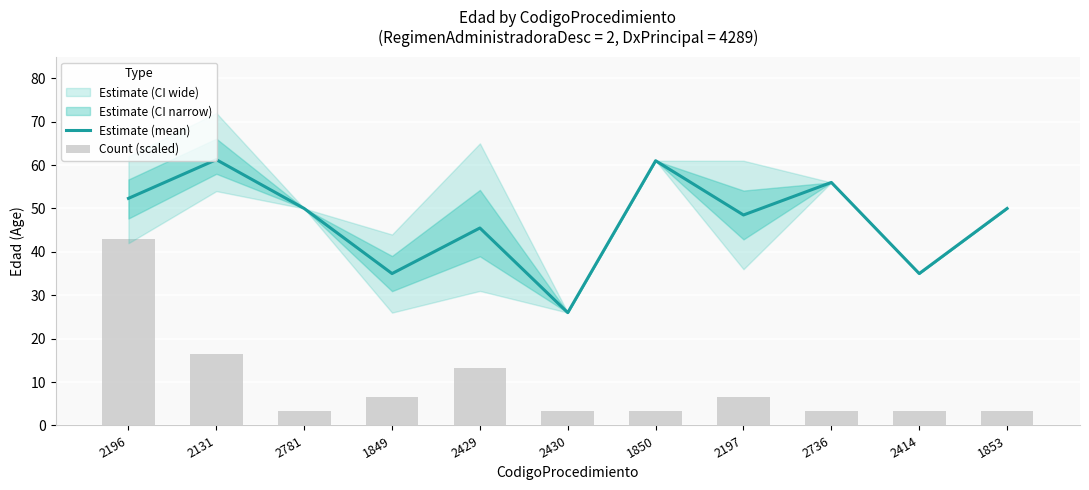

What is the average value of the Count (scaled) series?

9.6